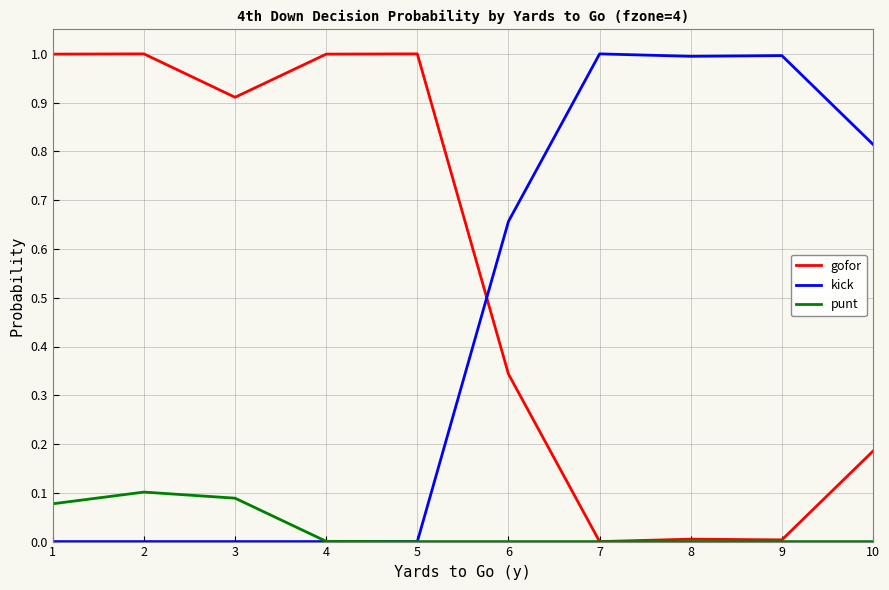

What is the difference between the highest and lowest values at 1?

1.0